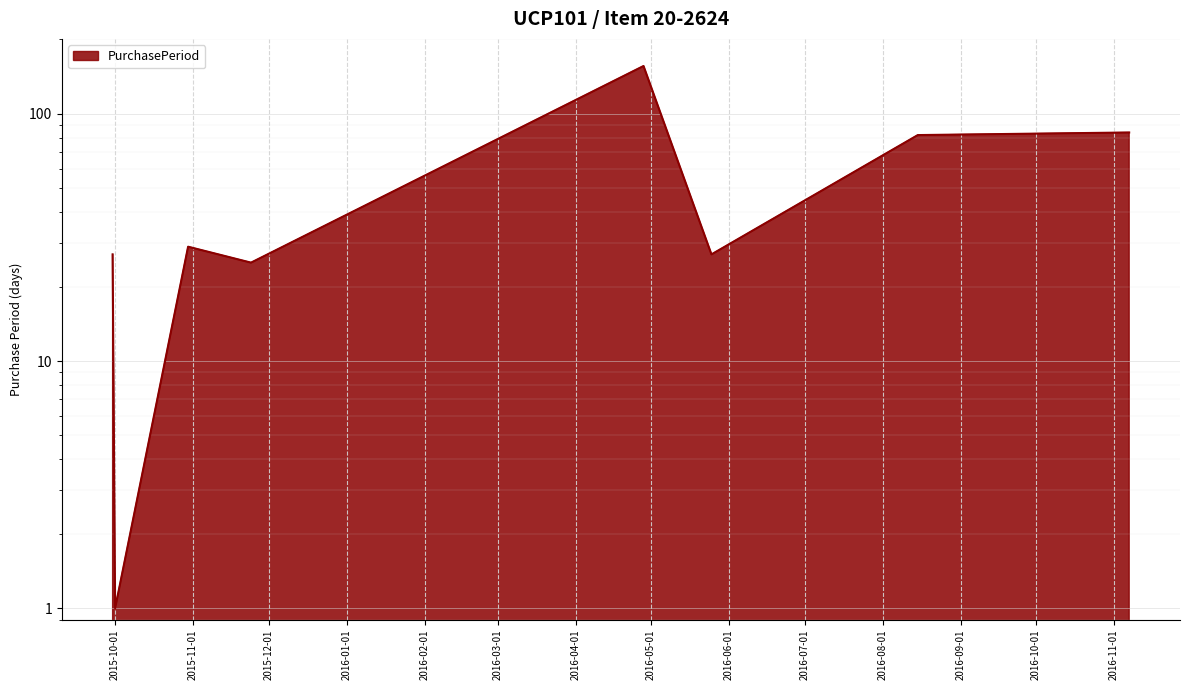

What is the approximate value at 2016-11-07?

84